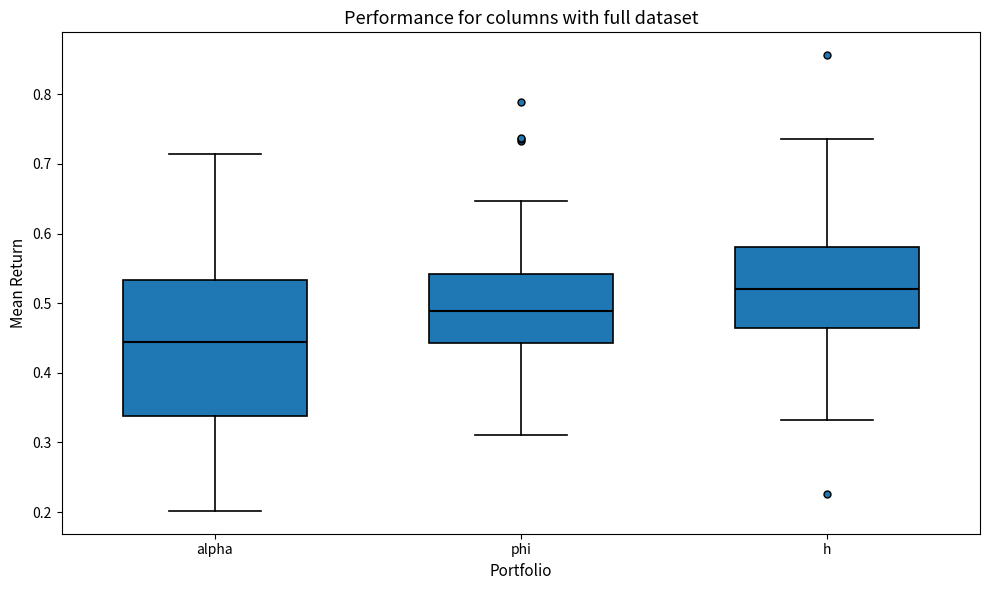

Where does the lower whisker of the box for h end on the y-axis? The values are not printed on the chart, so give them approximately, as read against the axis.

0.33